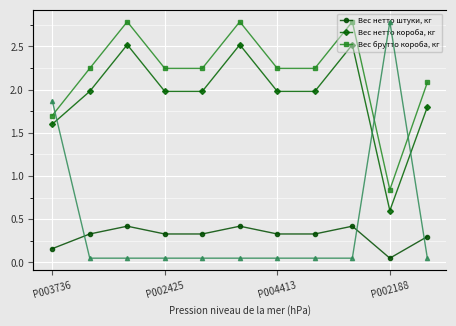

What is the maximum value for Вес нетто штуки, кг?

0.4